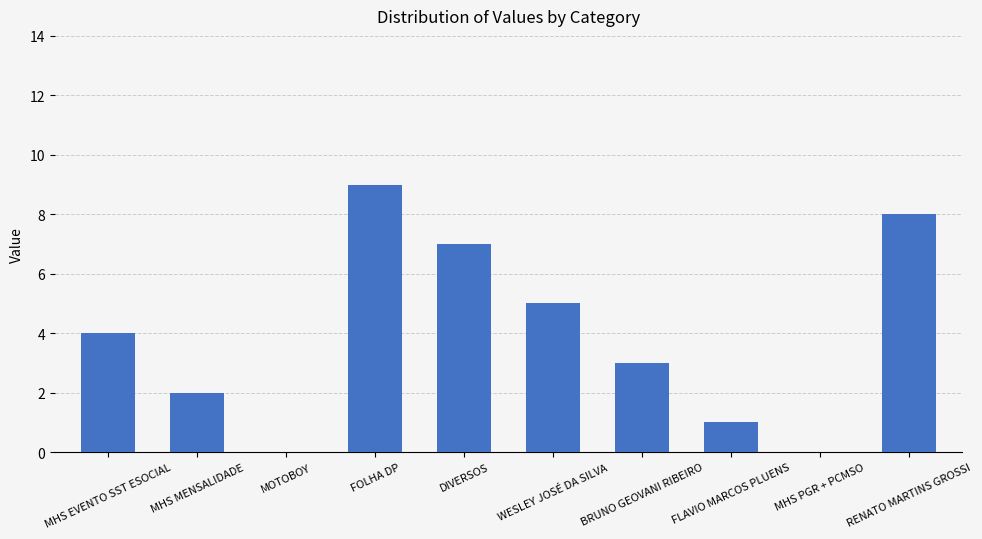

How many series are shown in this chart?

1